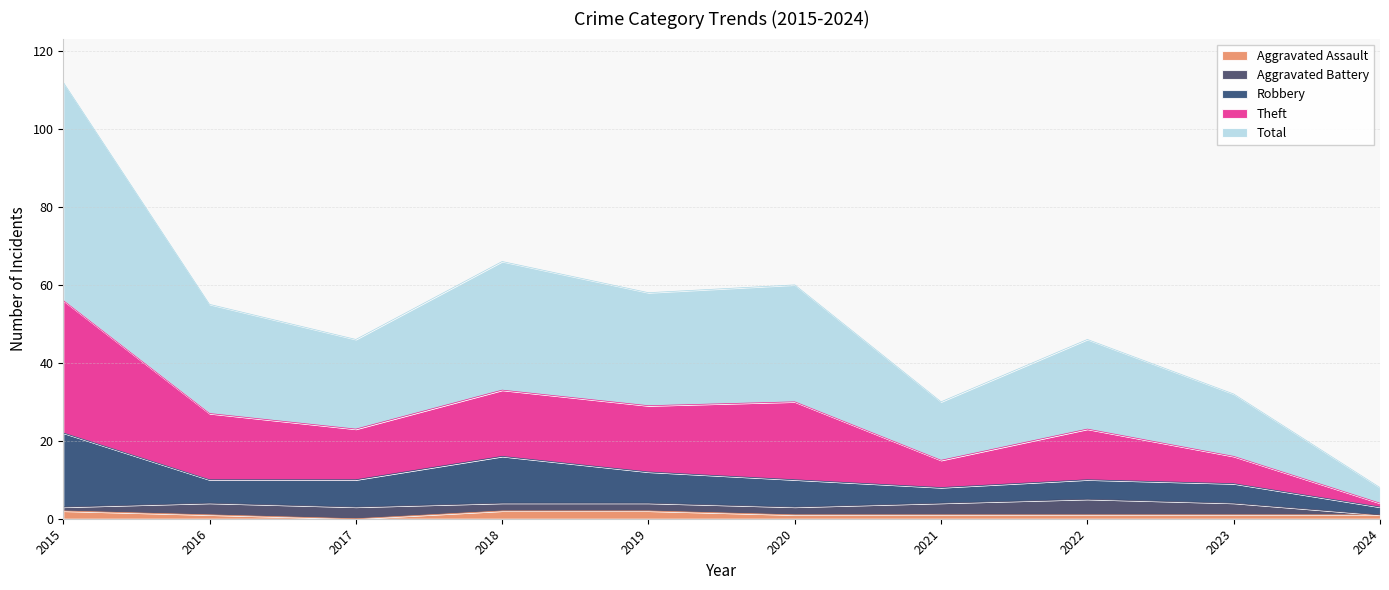

In Theft, how many points are higher than both neighbors (excluding endpoints)?

3